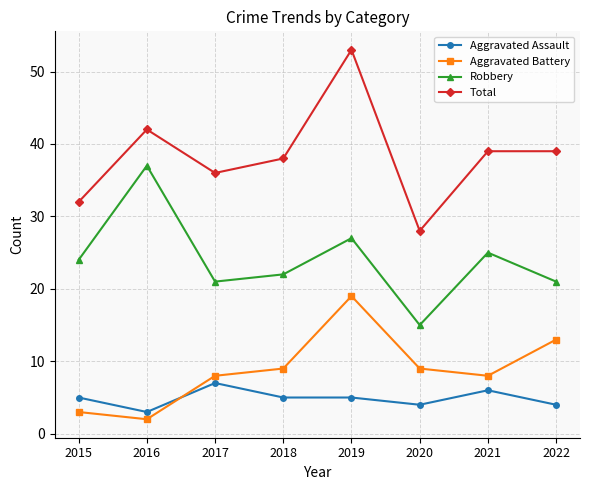

The value of Aggravated Assault at 2021 is 2. True or false?

False